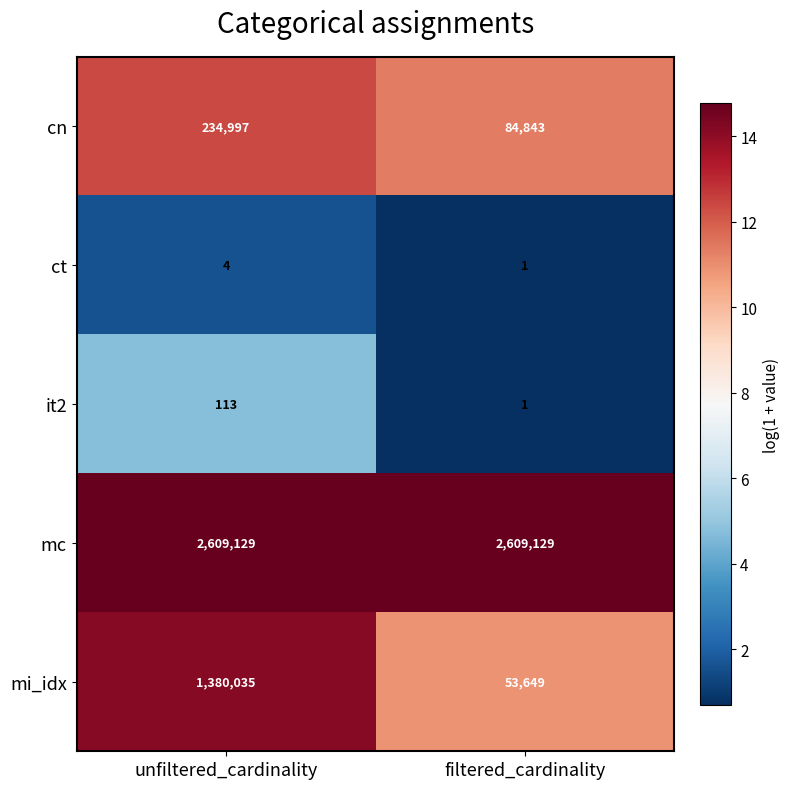

Reading left to right, list all the values displayed in this chart.

cn: 234997	84843
ct: 4	1
it2: 113	1
mc: 2609129	2609129
mi_idx: 1380035	53649